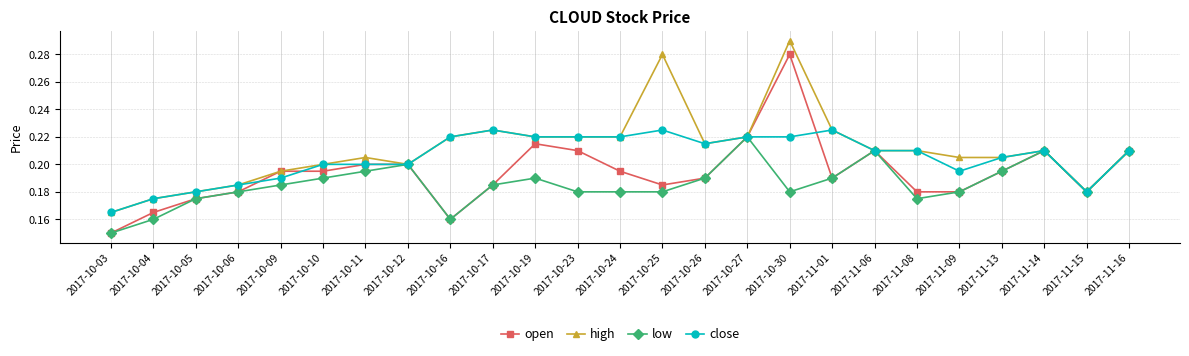

True or false: low has a value of 0.0 at 2017-11-08.

False